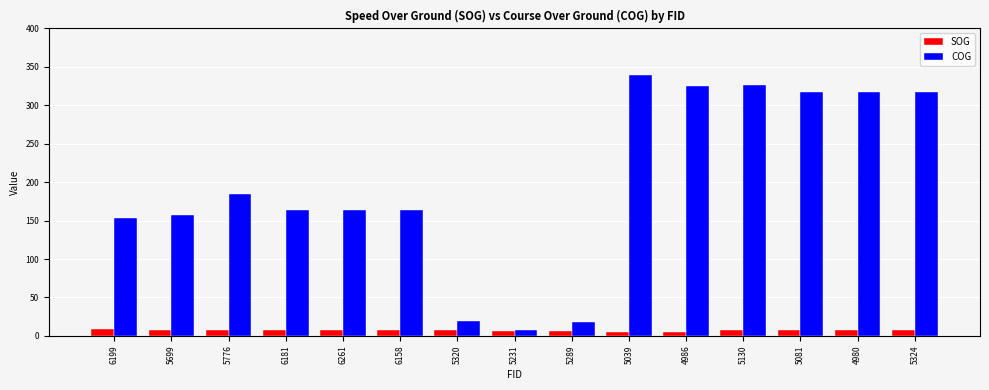

Which series has the widest spread of values?

COG